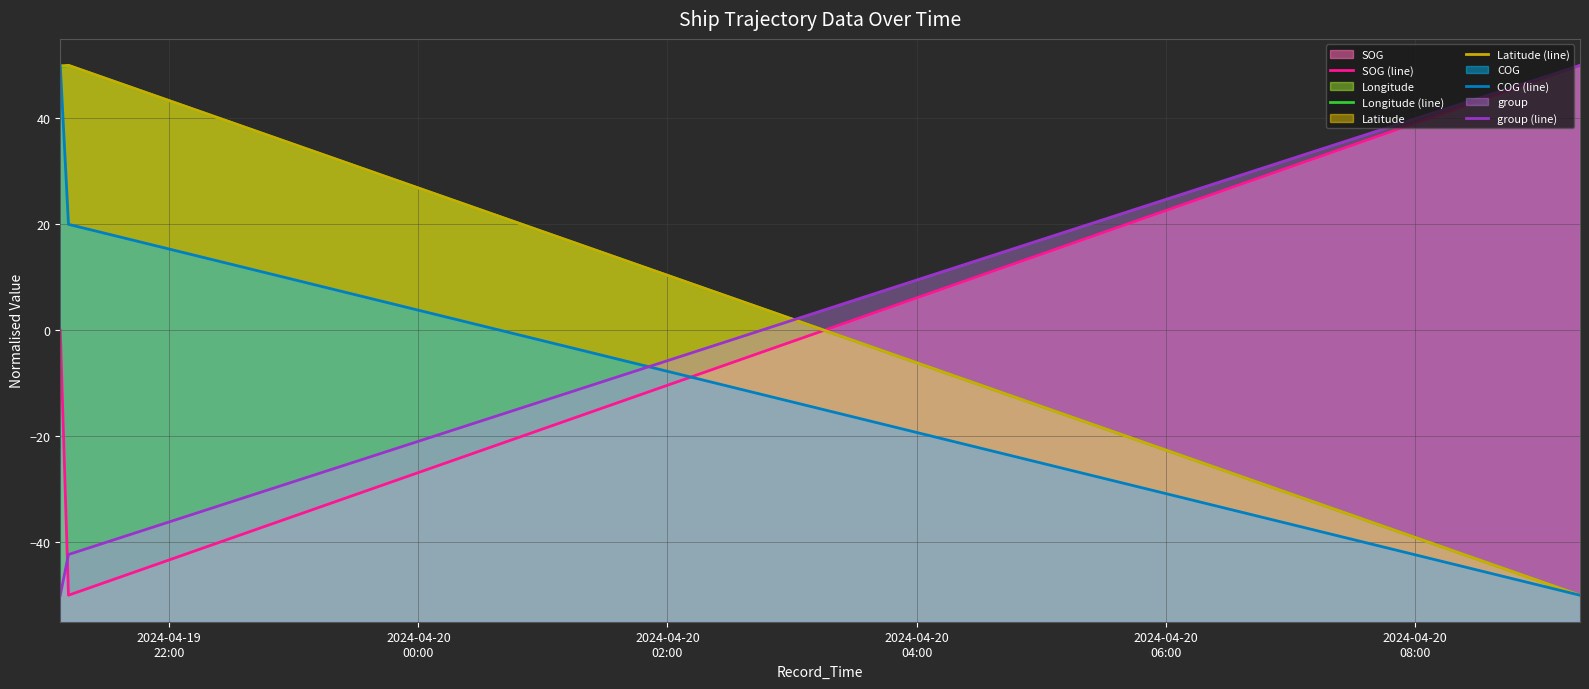

What is the sum of all Longitude (line) values?

49.5